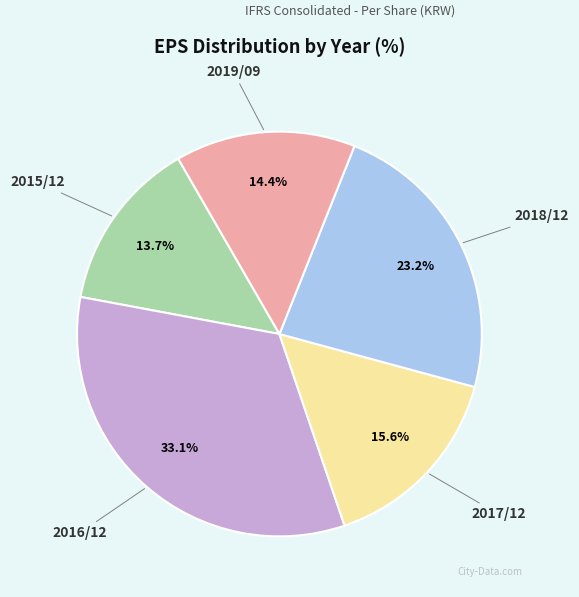

Is there a majority slice in this chart?

No